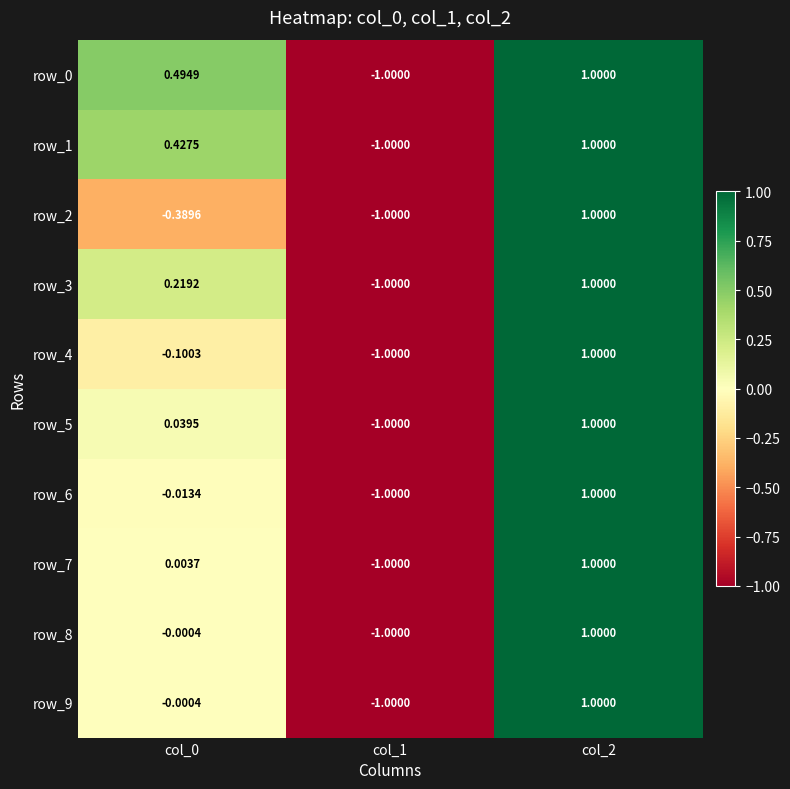

How many distinct data groups are displayed?

10